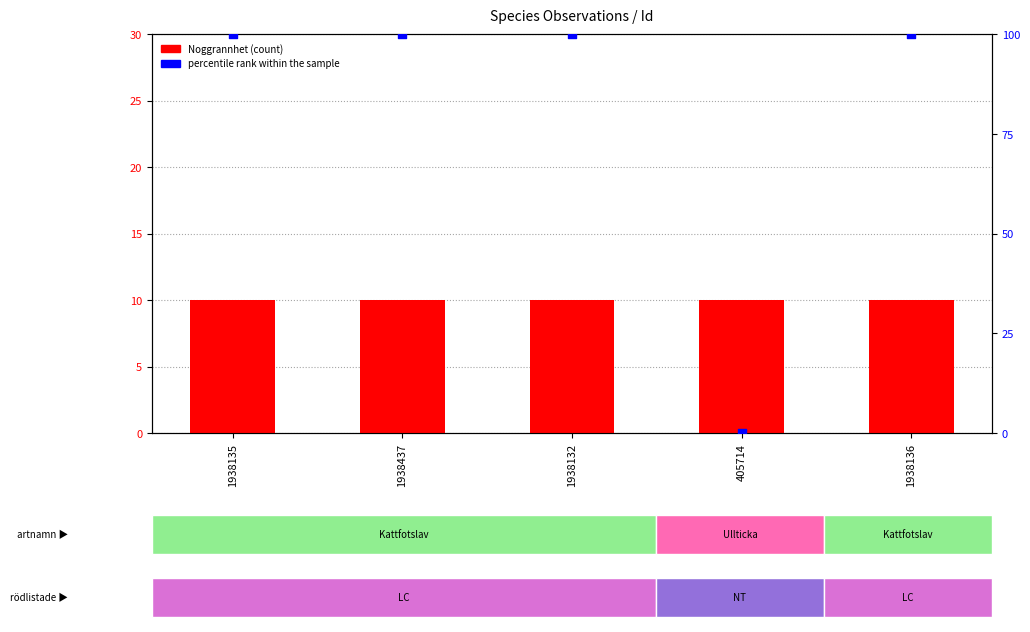

Which series has the largest total across all categories?

percentile rank within the sample